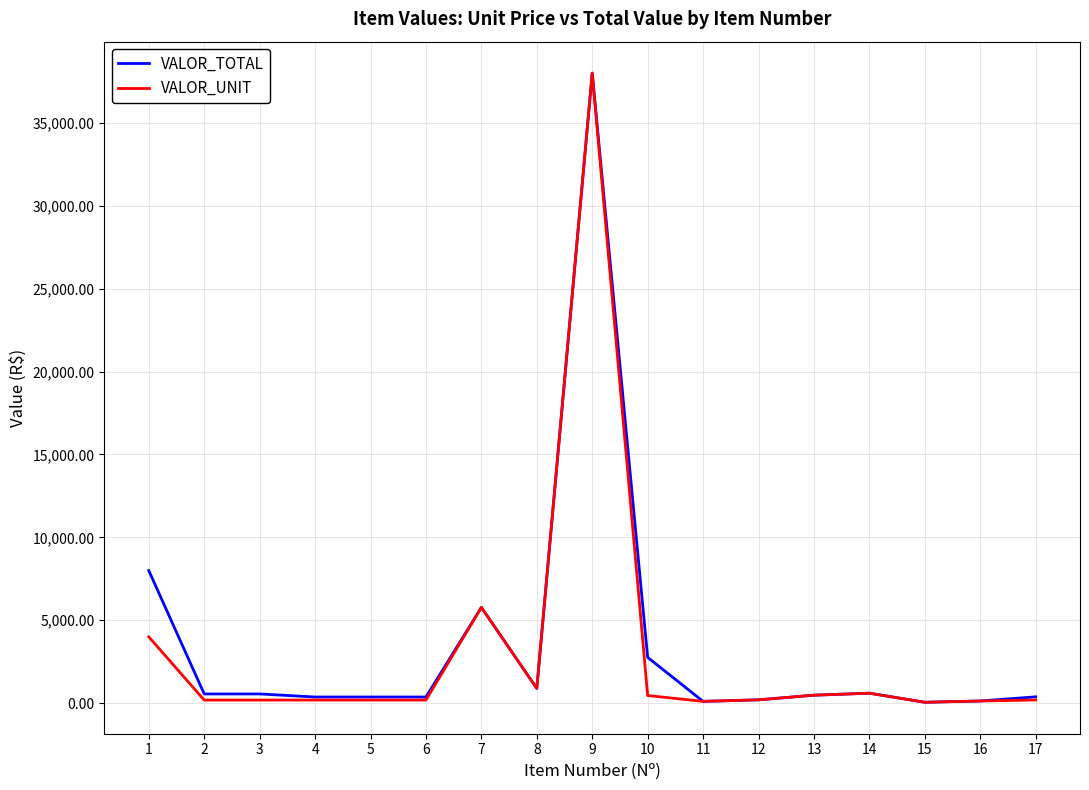

At which label does VALOR_TOTAL reach its peak?

9